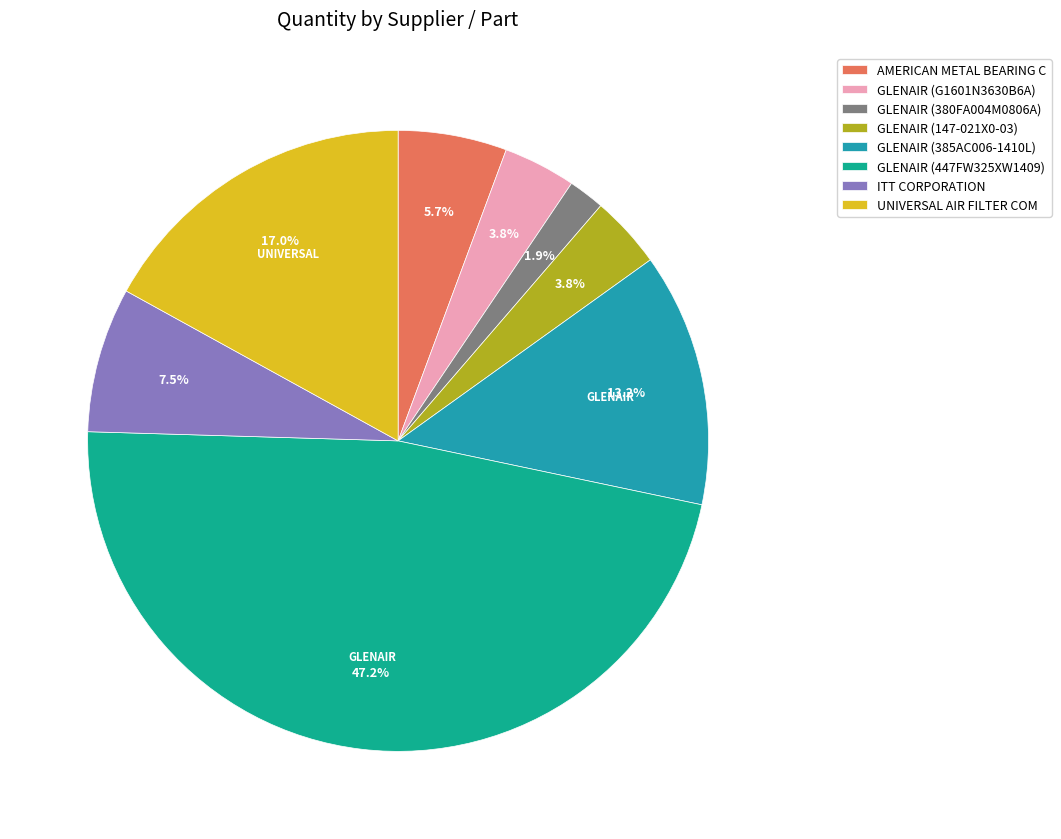

True or false: GLENAIR (147-021X0-03) accounts for 4% of the total.

True